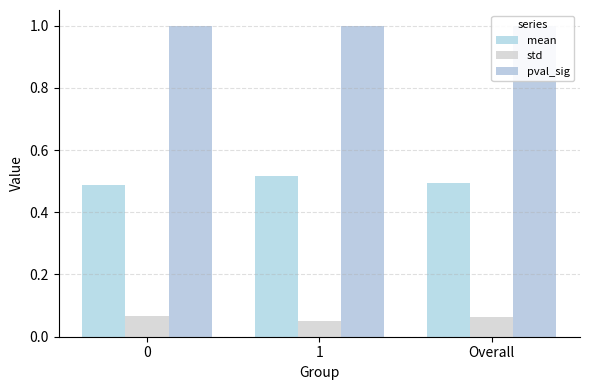

Which has a higher value, Overall or 1?

1